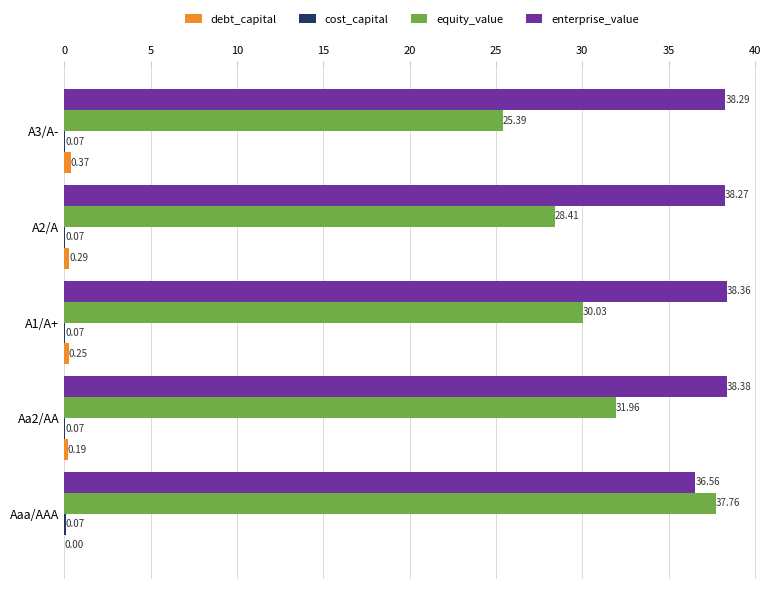

At which category is the sum across all series the highest?

Aaa/AAA